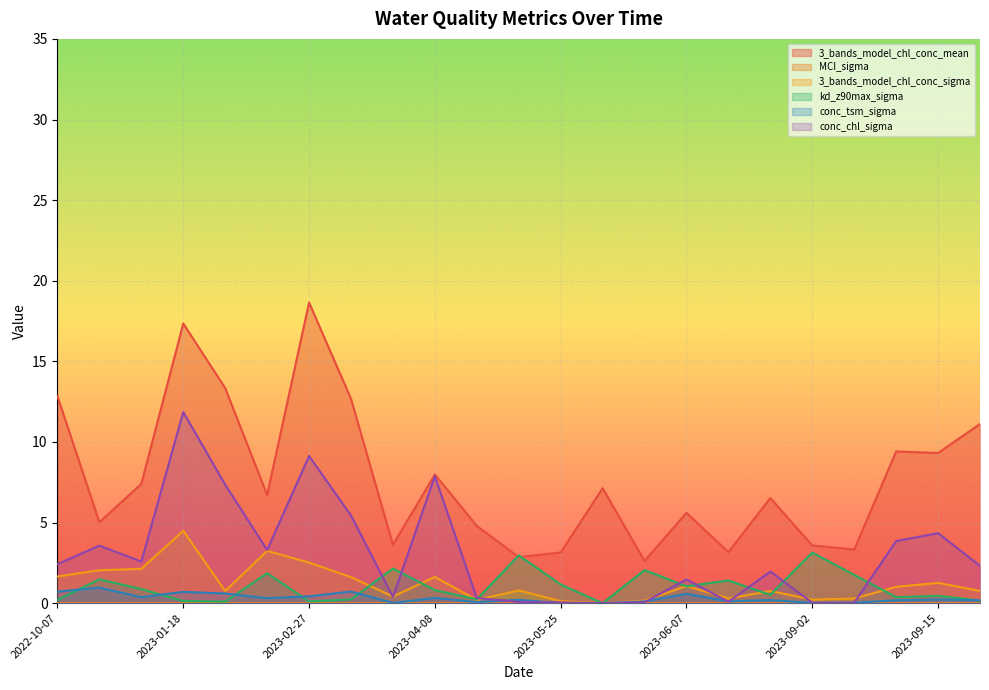

What is the value of the 3_bands_model_chl_conc_mean point at the 22nd from the left?

9.3